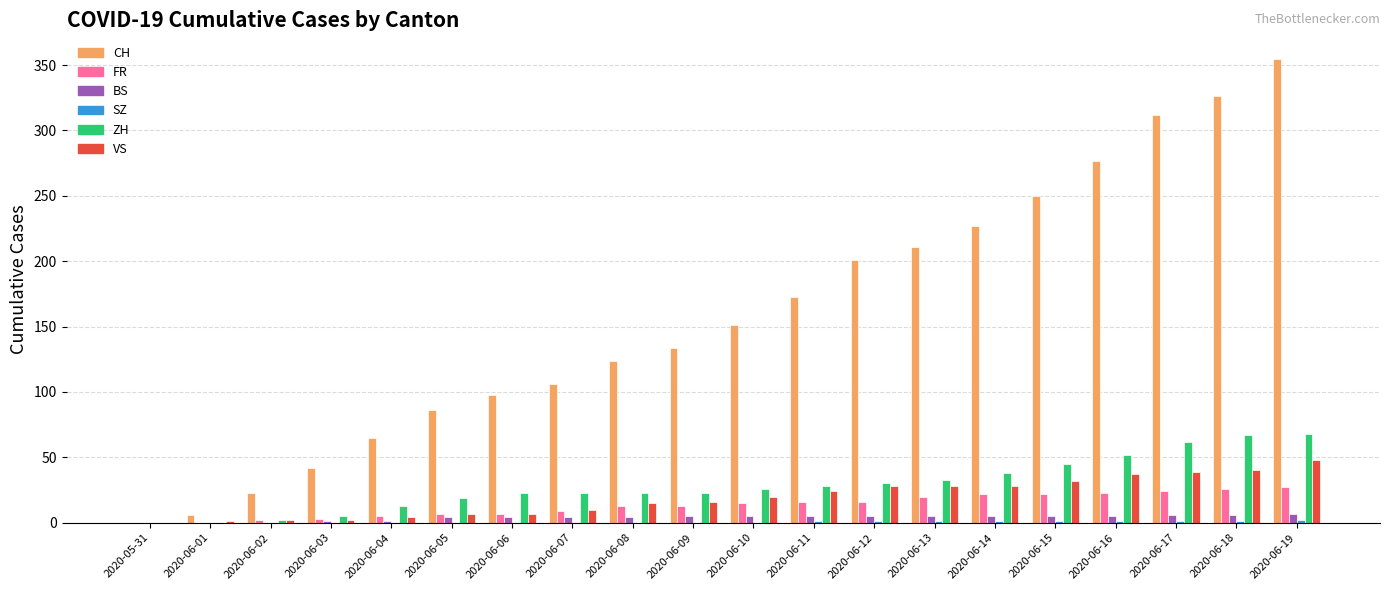

The CH series shows 99 at 2020-06-14. True or false?

False